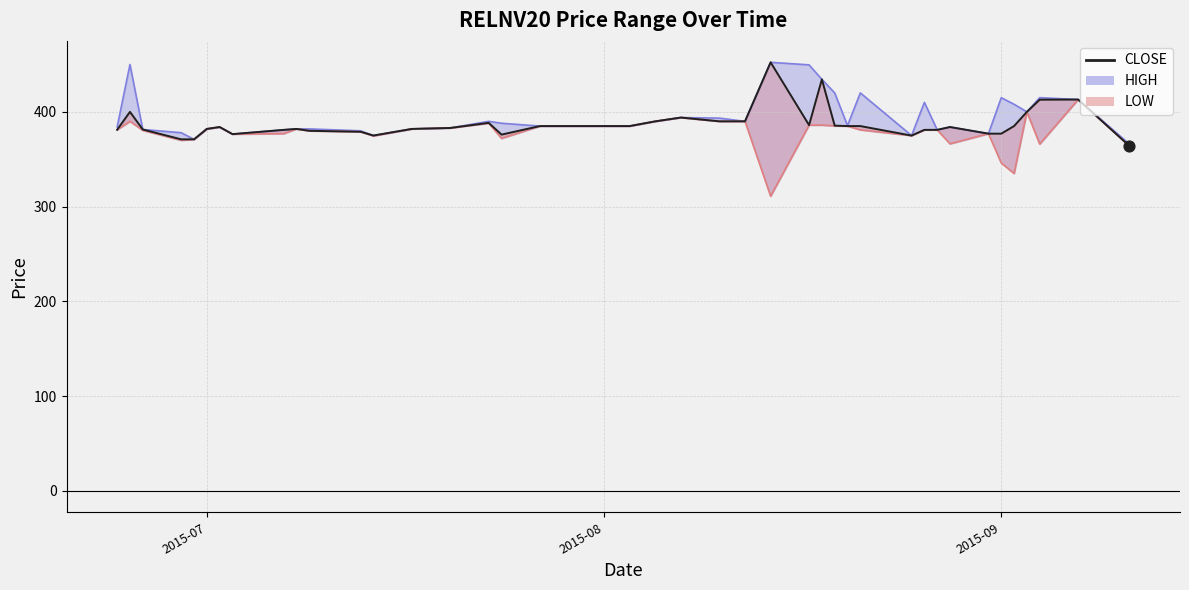

Which series has the largest total across all categories?

HIGH_line